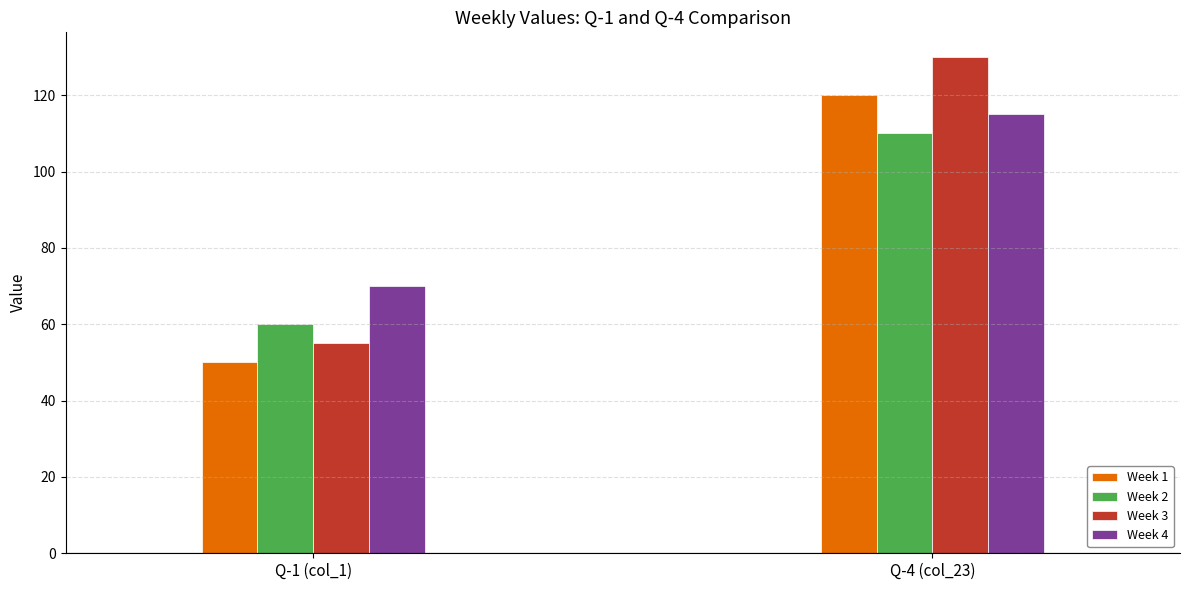

What is the label of the 2nd bar from the right?

Q-1 (col_1)